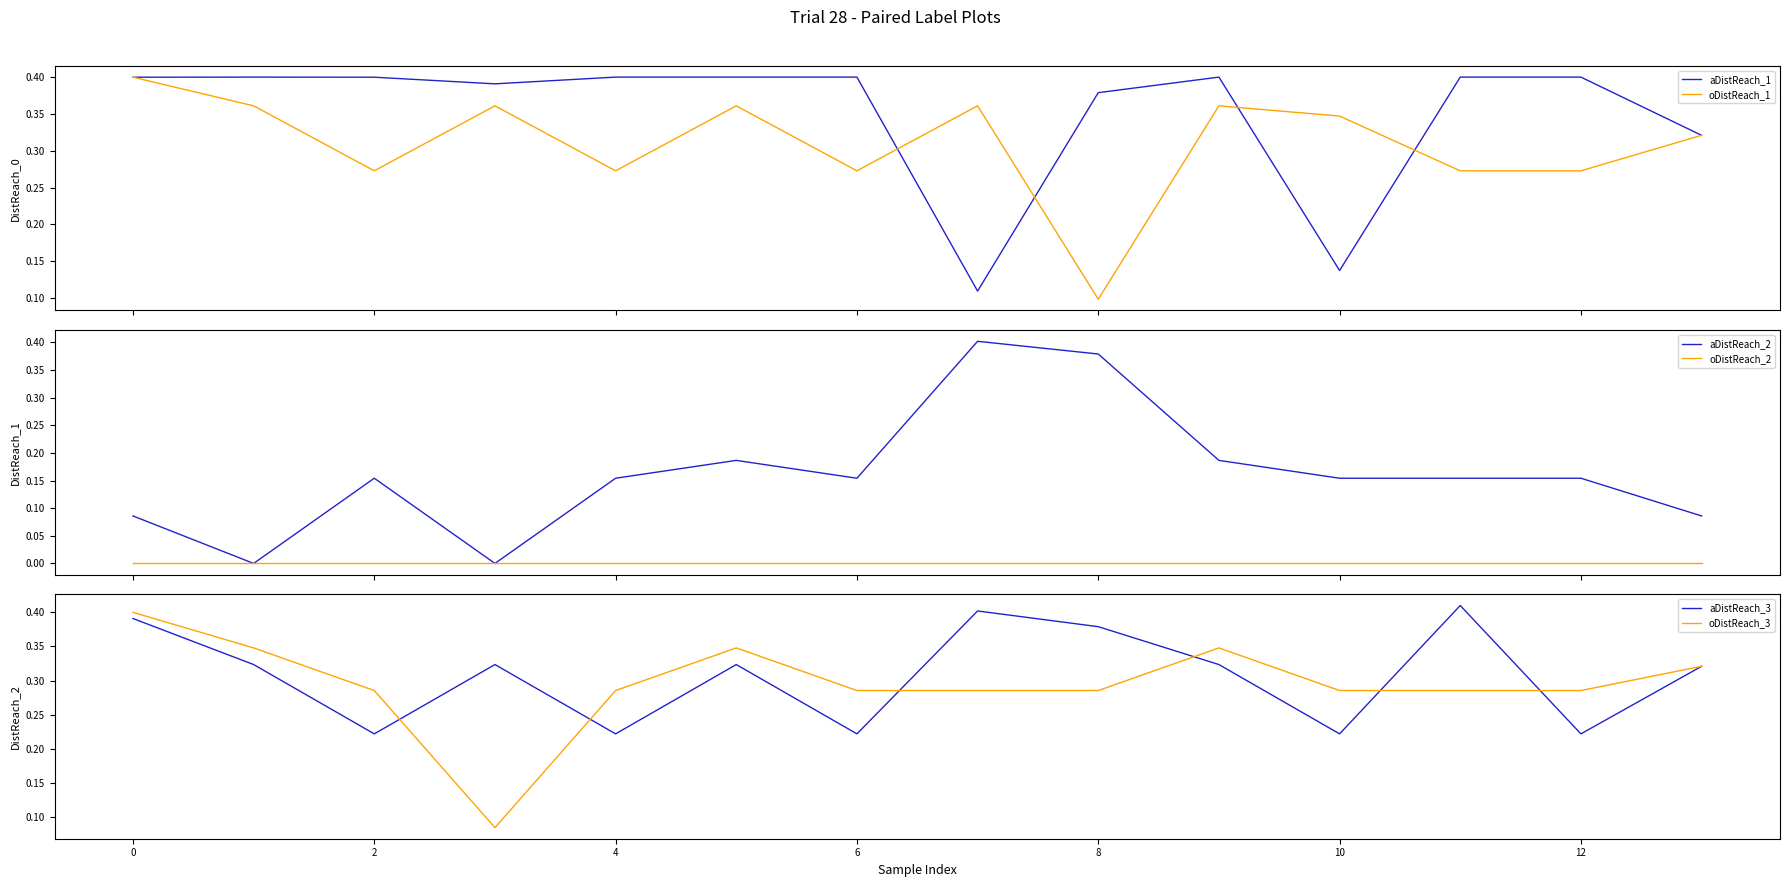

The oDistReach_3 series shows 0.1 at 12. True or false?

False